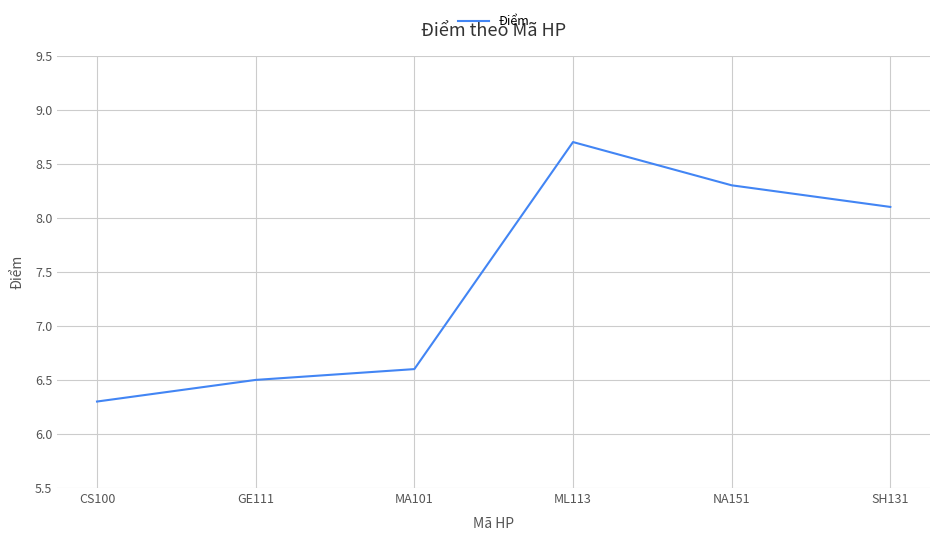

What position from the left is SH131?

6